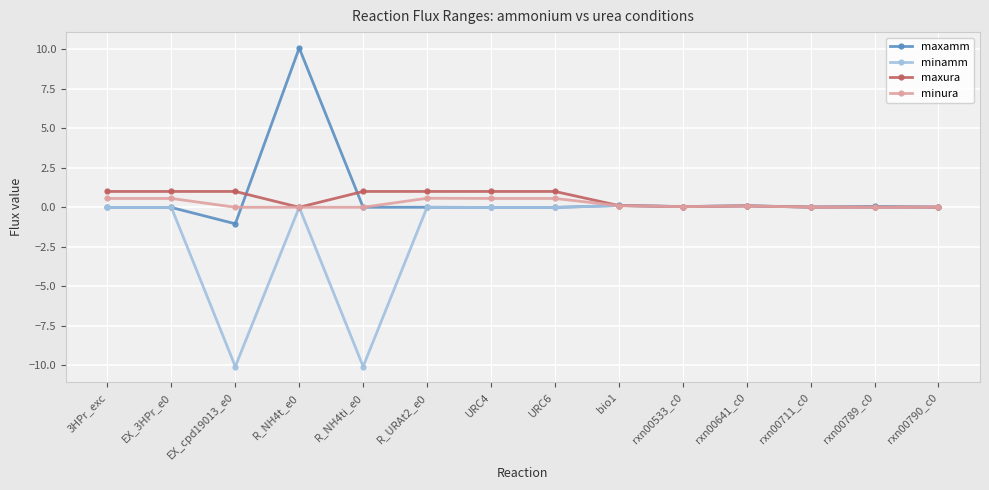

The minura series shows 0.6 at URC6. True or false?

True